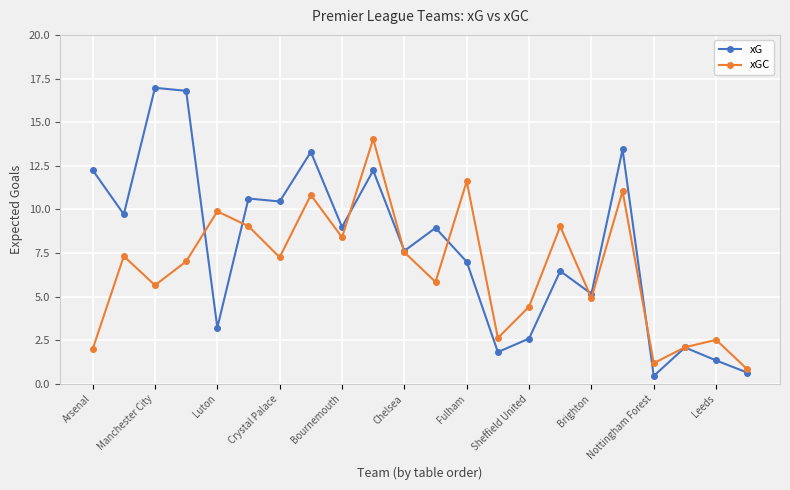

In xGC, how many points are lower than both neighbors (excluding endpoints)?

7